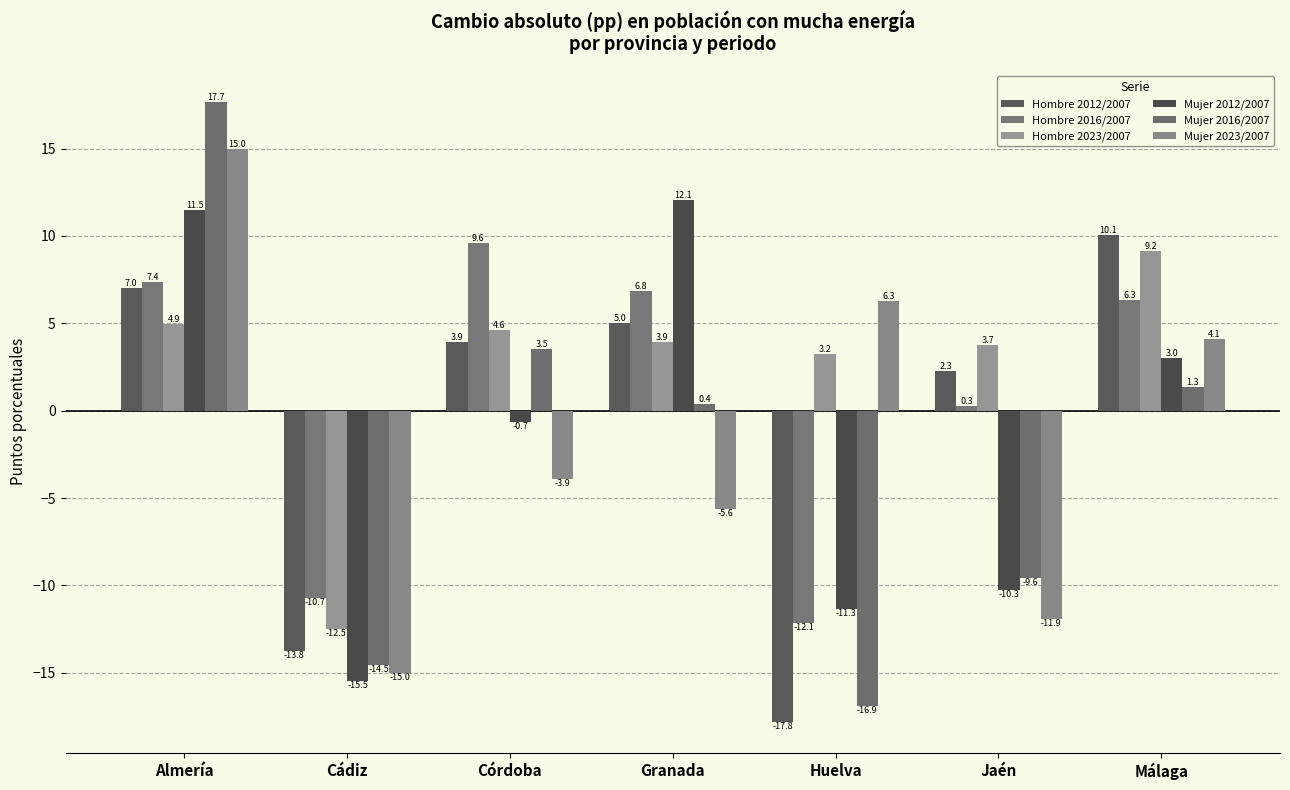

The value of Hombre 2012/2007 at Málaga is 10.1. True or false?

True